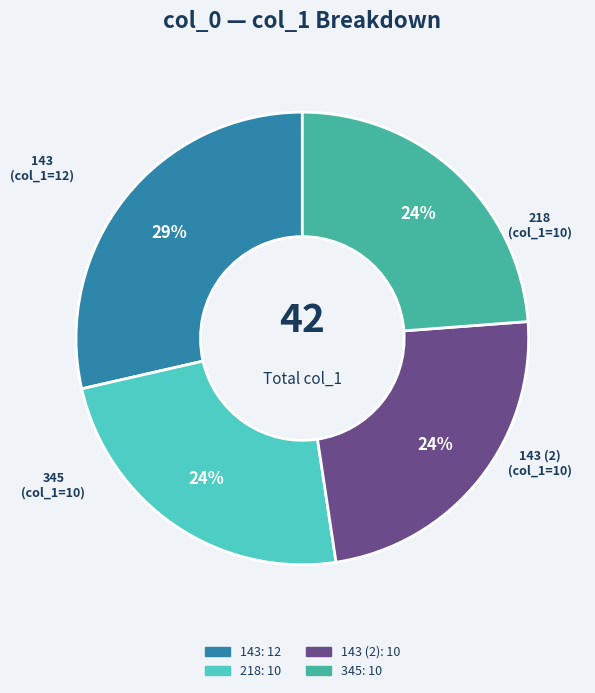

How many slices are in this pie chart?

4